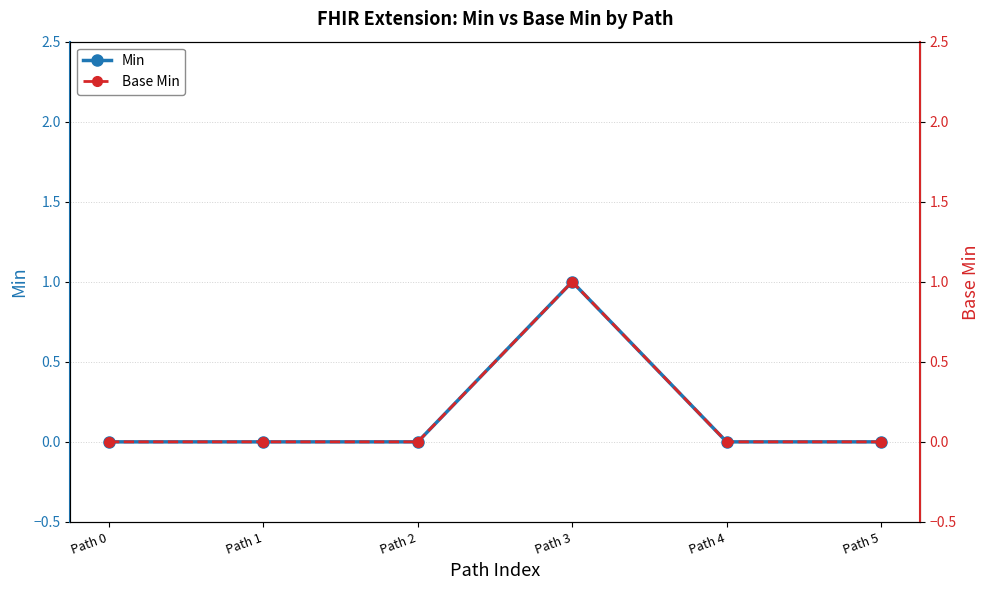

True or false: Base Min and Min intersect in this chart.

False